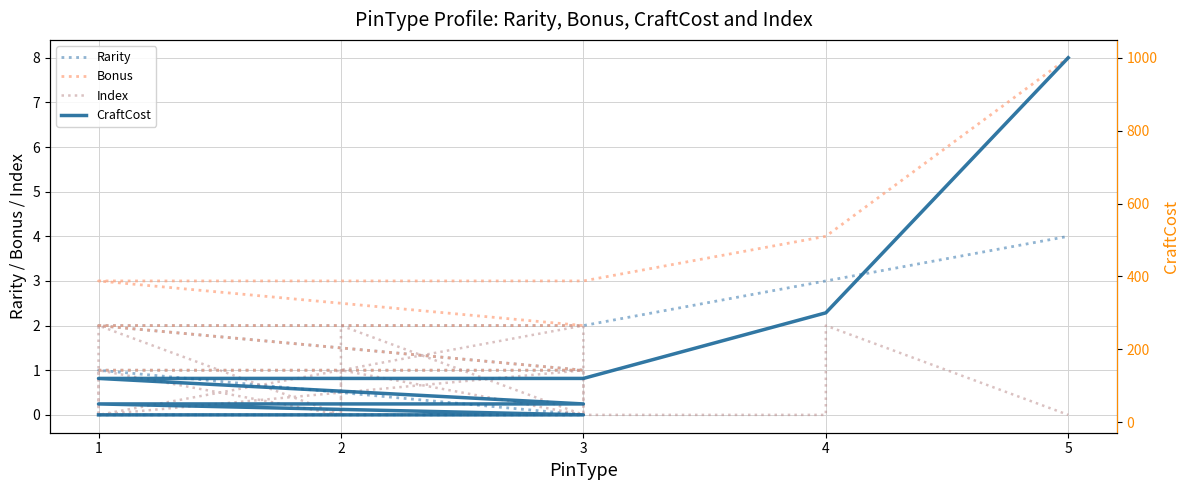

Is the value of Rarity at 1 greater than the value of CraftCost at 3?

No